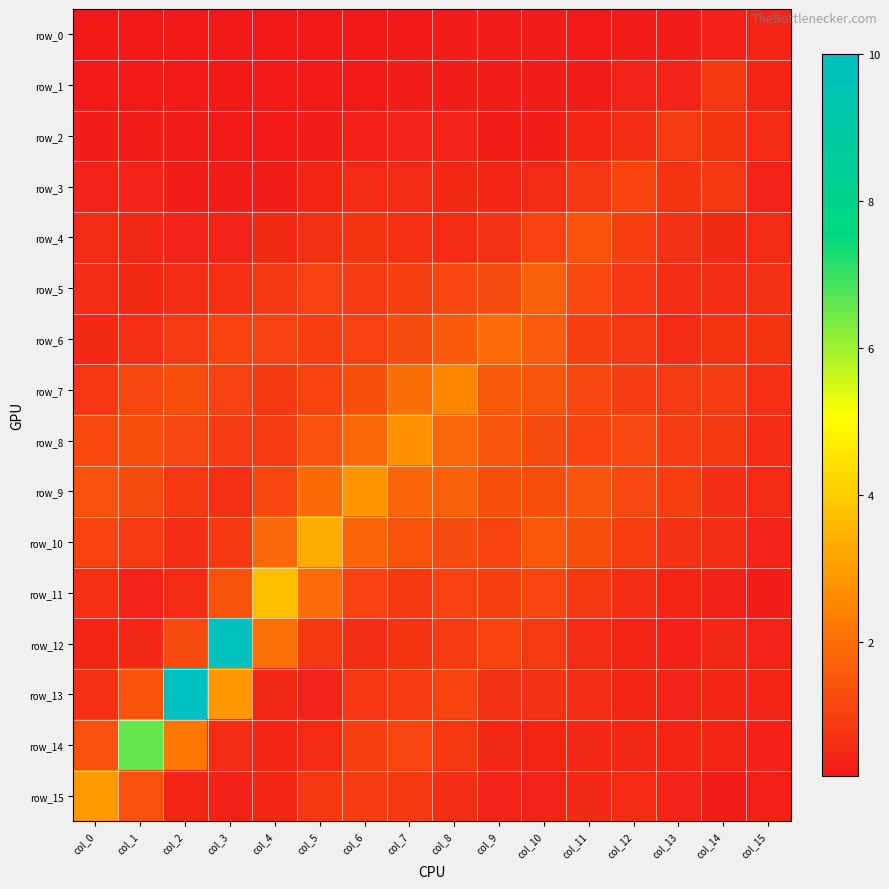

Reading left to right, what are all the values shown in this chart?

row_0: col_0=0.2	col_1=0.2	col_2=0.2	col_3=0.2	col_4=0.2	col_5=0.2	col_6=0.2	col_7=0.2	col_8=0.2	col_9=0.2	col_10=0.2	col_11=0.2	col_12=0.2	col_13=0.2	col_14=0.3	col_15=0.4
row_1: col_0=0.2	col_1=0.2	col_2=0.2	col_3=0.2	col_4=0.2	col_5=0.2	col_6=0.2	col_7=0.3	col_8=0.3	col_9=0.3	col_10=0.3	col_11=0.3	col_12=0.4	col_13=0.4	col_14=0.9	col_15=0.5
row_2: col_0=0.3	col_1=0.3	col_2=0.3	col_3=0.2	col_4=0.2	col_5=0.3	col_6=0.3	col_7=0.4	col_8=0.4	col_9=0.3	col_10=0.3	col_11=0.4	col_12=0.6	col_13=0.9	col_14=0.8	col_15=0.6
row_3: col_0=0.4	col_1=0.4	col_2=0.3	col_3=0.3	col_4=0.3	col_5=0.4	col_6=0.5	col_7=0.6	col_8=0.5	col_9=0.4	col_10=0.6	col_11=0.8	col_12=1.1	col_13=0.7	col_14=0.8	col_15=0.4
row_4: col_0=0.5	col_1=0.5	col_2=0.4	col_3=0.4	col_4=0.5	col_5=0.7	col_6=0.8	col_7=0.7	col_8=0.6	col_9=0.7	col_10=1.0	col_11=1.4	col_12=1.0	col_13=0.7	col_14=0.5	col_15=0.6
row_5: col_0=0.6	col_1=0.5	col_2=0.6	col_3=0.7	col_4=0.8	col_5=1.0	col_6=0.9	col_7=1.0	col_8=1.1	col_9=1.2	col_10=1.7	col_11=1.2	col_12=0.8	col_13=0.6	col_14=0.6	col_15=0.7
row_6: col_0=0.5	col_1=0.6	col_2=0.9	col_3=1.1	col_4=1.0	col_5=1.0	col_6=1.0	col_7=1.3	col_8=1.6	col_9=1.9	col_10=1.6	col_11=1.0	col_12=0.8	col_13=0.6	col_14=0.8	col_15=0.7
row_7: col_0=0.8	col_1=1.2	col_2=1.3	col_3=1.1	col_4=0.8	col_5=1.1	col_6=1.3	col_7=2.0	col_8=2.5	col_9=1.5	col_10=1.5	col_11=1.2	col_12=1.0	col_13=0.9	col_14=1.0	col_15=0.6
row_8: col_0=1.2	col_1=1.3	col_2=1.1	col_3=0.9	col_4=0.9	col_5=1.3	col_6=1.9	col_7=2.8	col_8=1.9	col_9=1.5	col_10=1.2	col_11=1.1	col_12=1.2	col_13=0.9	col_14=0.8	col_15=0.6
row_9: col_0=1.4	col_1=1.3	col_2=0.8	col_3=0.7	col_4=1.2	col_5=1.9	col_6=2.8	col_7=1.8	col_8=1.7	col_9=1.3	col_10=1.3	col_11=1.4	col_12=1.2	col_13=1.0	col_14=0.6	col_15=0.6
row_10: col_0=1.1	col_1=0.9	col_2=0.6	col_3=0.8	col_4=1.9	col_5=3.3	col_6=1.8	col_7=1.4	col_8=1.2	col_9=1.1	col_10=1.5	col_11=1.3	col_12=1.0	col_13=0.7	col_14=0.6	col_15=0.4
row_11: col_0=0.6	col_1=0.4	col_2=0.5	col_3=1.4	col_4=3.7	col_5=1.9	col_6=1.0	col_7=0.8	col_8=1.1	col_9=1.0	col_10=1.2	col_11=0.8	col_12=0.6	col_13=0.5	col_14=0.4	col_15=0.3
row_12: col_0=0.5	col_1=0.5	col_2=1.2	col_3=9.8	col_4=2.0	col_5=0.9	col_6=0.6	col_7=0.8	col_8=0.9	col_9=1.1	col_10=0.9	col_11=0.6	col_12=0.4	col_13=0.3	col_14=0.5	col_15=0.4
row_13: col_0=0.6	col_1=1.4	col_2=10.1	col_3=2.9	col_4=0.5	col_5=0.4	col_6=0.8	col_7=0.9	col_8=1.1	col_9=0.7	col_10=0.7	col_11=0.6	col_12=0.5	col_13=0.4	col_14=0.4	col_15=0.4
row_14: col_0=1.3	col_1=6.6	col_2=2.2	col_3=0.6	col_4=0.4	col_5=0.5	col_6=1.0	col_7=1.1	col_8=0.8	col_9=0.5	col_10=0.4	col_11=0.5	col_12=0.5	col_13=0.5	col_14=0.4	col_15=0.3
row_15: col_0=2.9	col_1=1.4	col_2=0.5	col_3=0.4	col_4=0.5	col_5=0.8	col_6=0.9	col_7=0.8	col_8=0.6	col_9=0.4	col_10=0.4	col_11=0.5	col_12=0.5	col_13=0.4	col_14=0.3	col_15=0.3